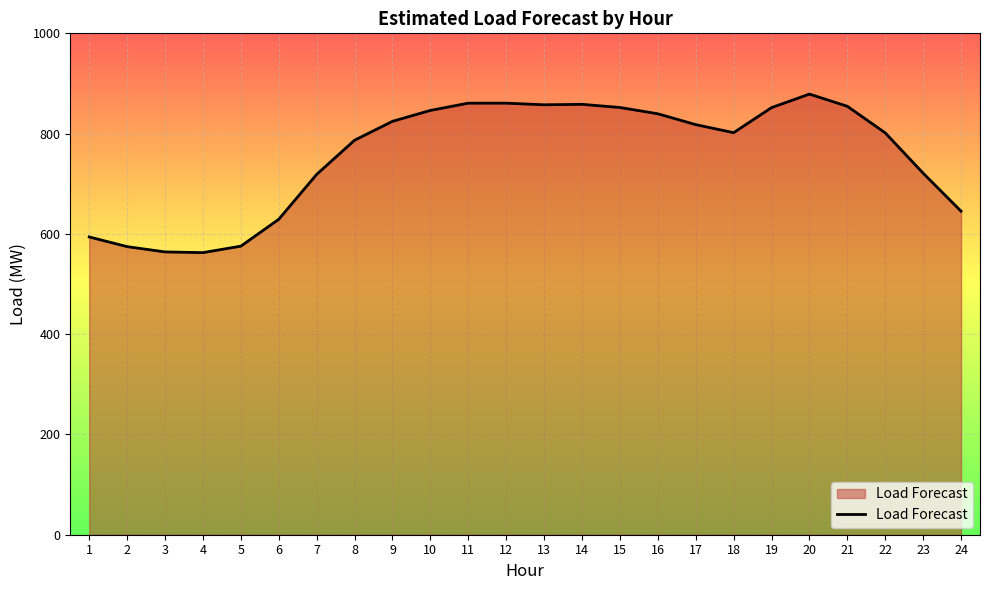

What is the minimum value shown in the chart?

562.6